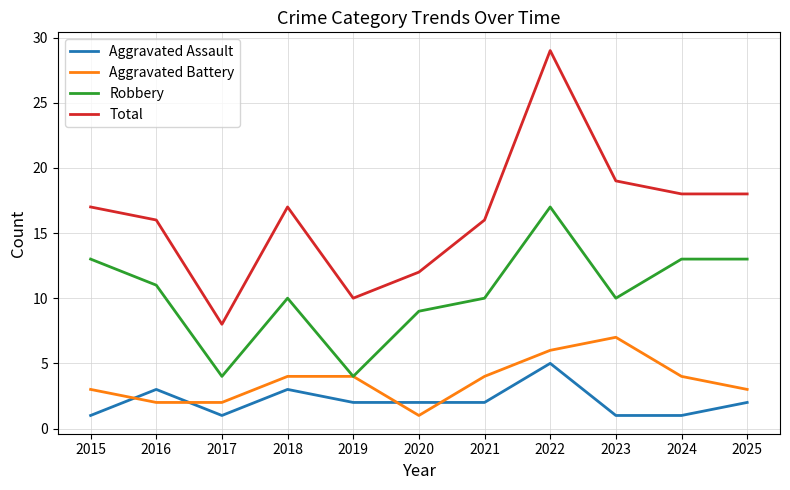

Reading right to left, extract all data points from this chart.

Aggravated Assault: 2	1	1	5	2	2	2	3	1	3	1
Aggravated Battery: 3	4	7	6	4	1	4	4	2	2	3
Robbery: 13	13	10	17	10	9	4	10	4	11	13
Total: 18	18	19	29	16	12	10	17	8	16	17